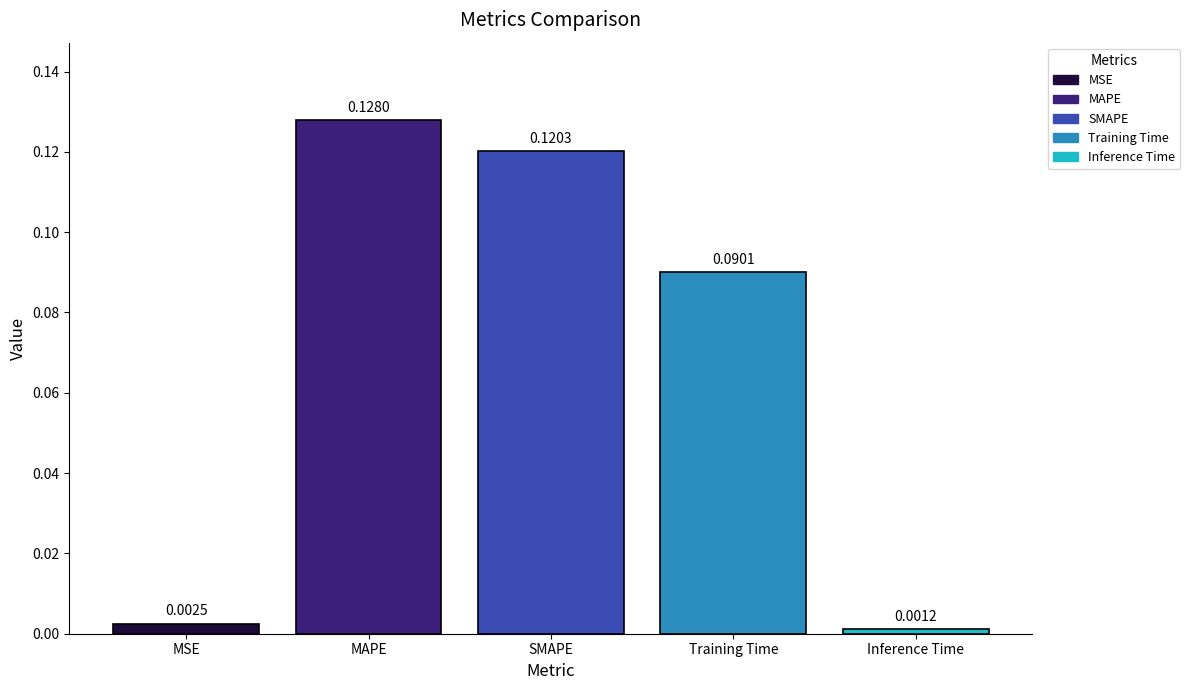

What is the sum of the values at Training Time and MAPE?

0.2